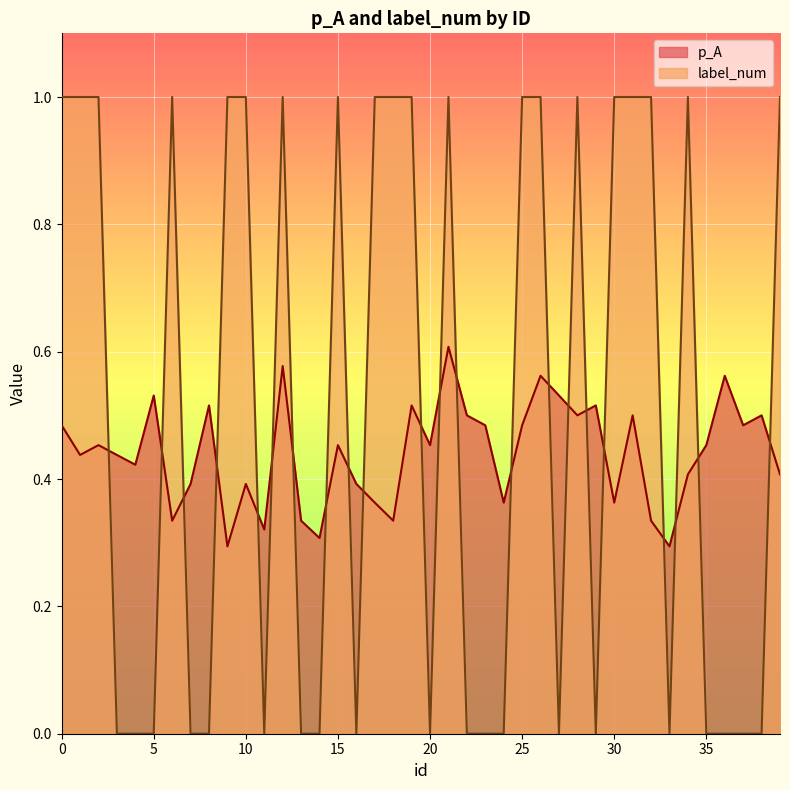

Does the chart display data point markers on the line(s)?

No